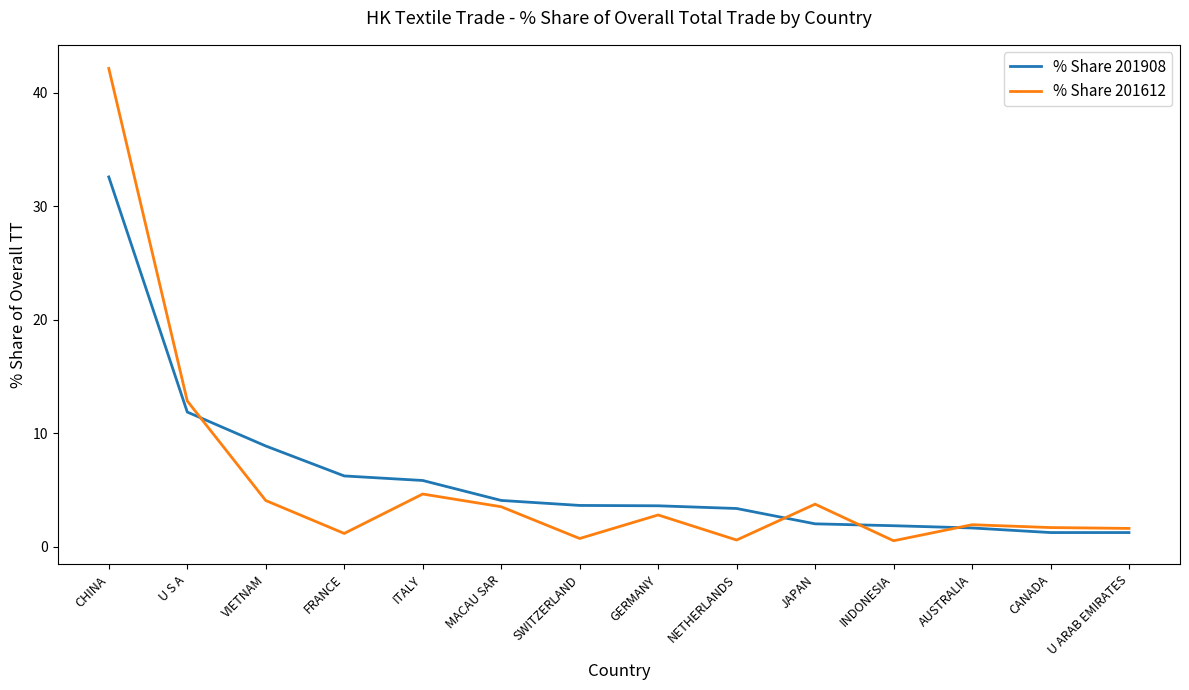

What is the difference between the highest and lowest values at CHINA?

9.6